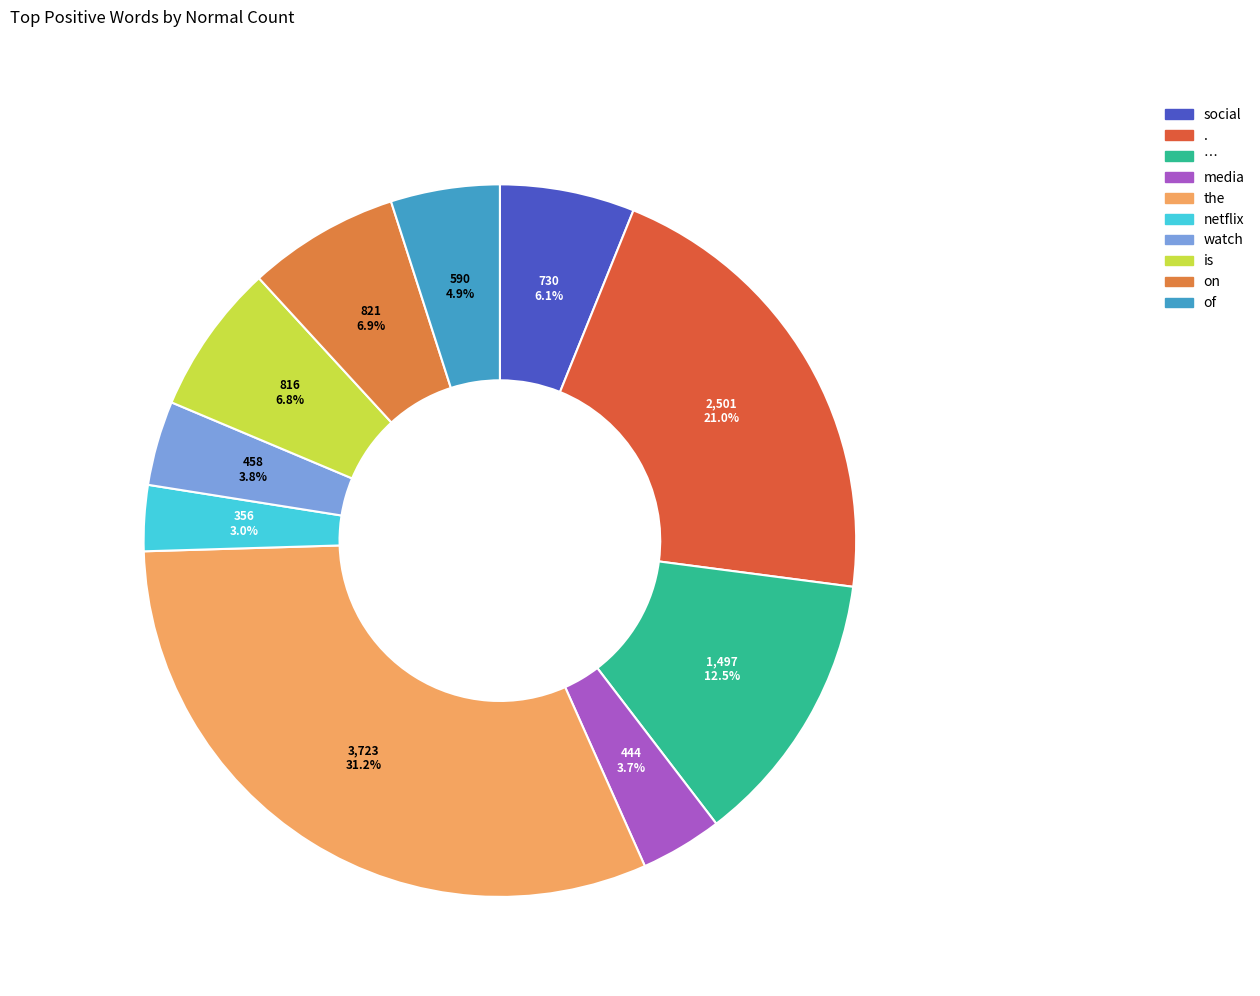

Is media the majority of the pie?

No